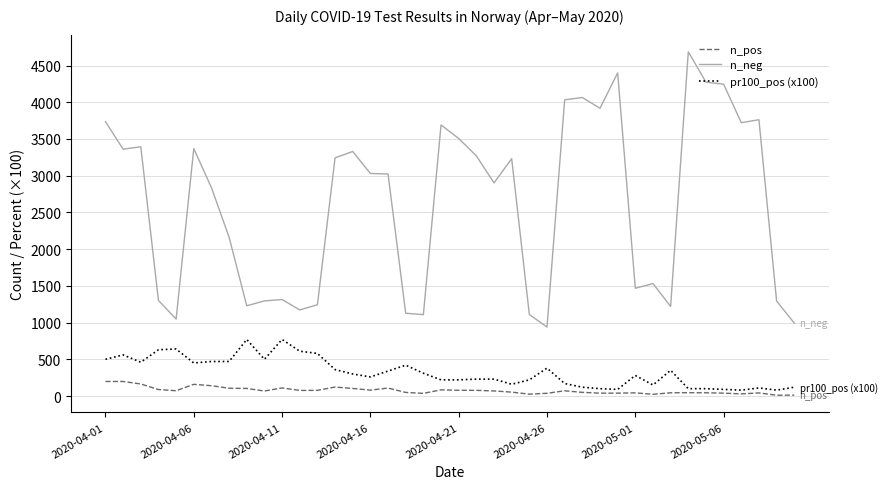

What is the greatest value displayed?

4687.0